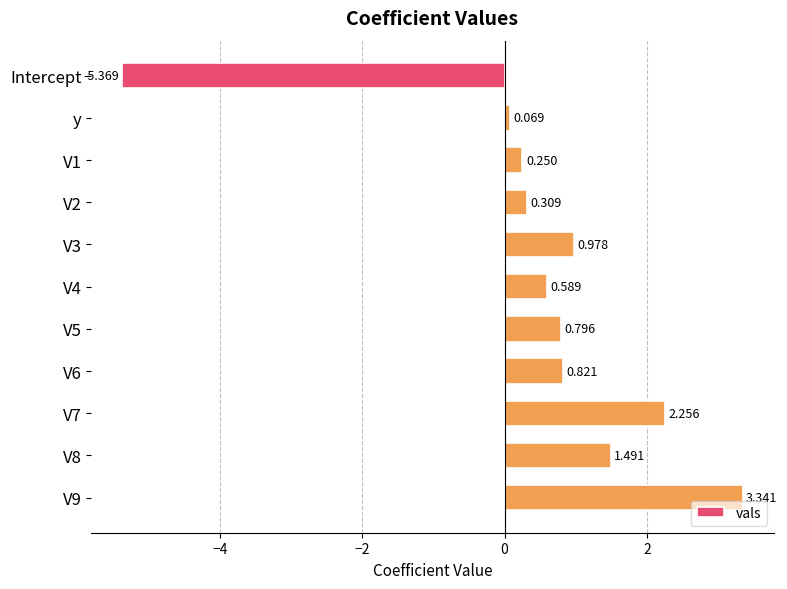

At which label is the value closest to -1?

y